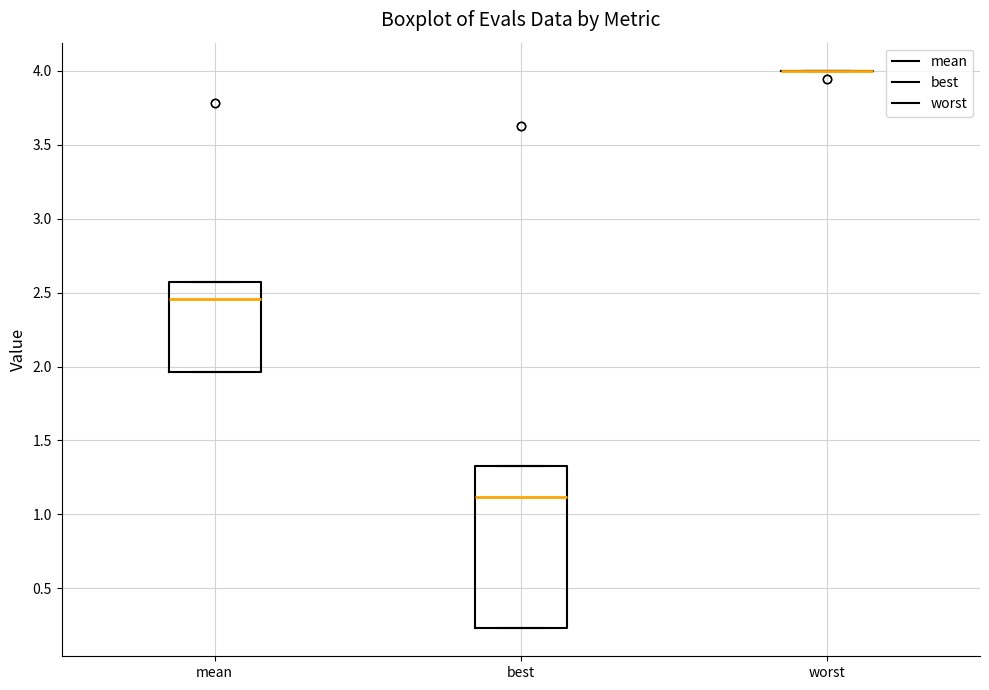

Where is the lower edge of the box for mean on the y-axis? The values are not printed on the chart, so give them approximately, as read against the axis.

1.95